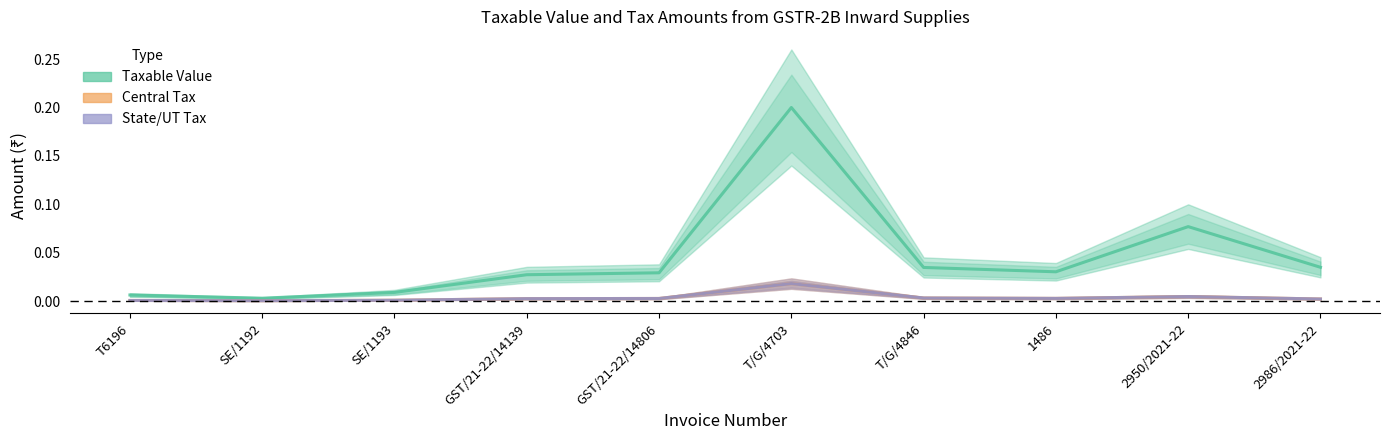

What is the label of the 1st point from the left?

T6196